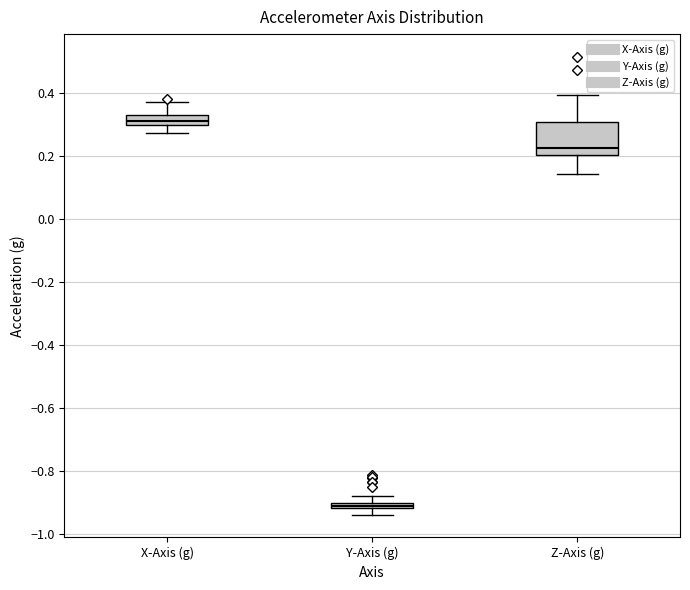

Where does the upper whisker of the box for Z-Axis (g) end on the y-axis? The values are not printed on the chart, so give them approximately, as read against the axis.

0.40